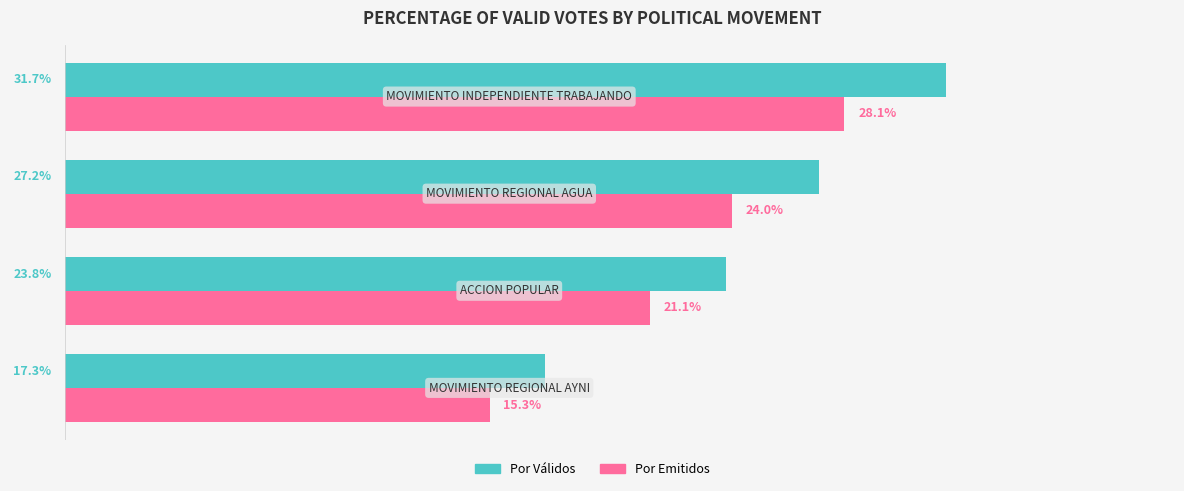

List the series in order of their overall mean, highest first.

Por Válidos, Por Emitidos